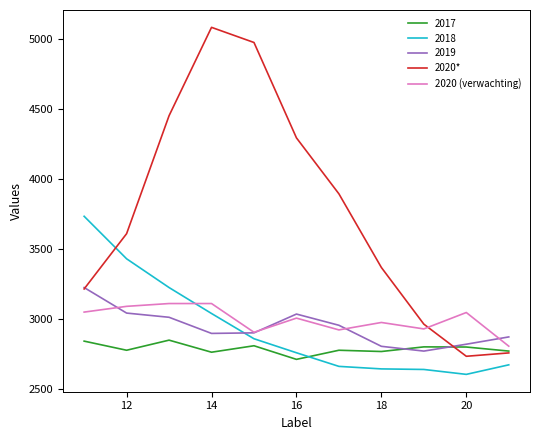

What is the minimum value shown in the chart?

2606